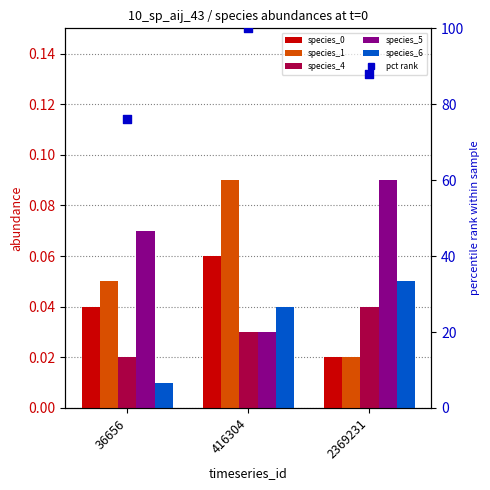

Which series reaches the minimum Y coordinate?

species_6